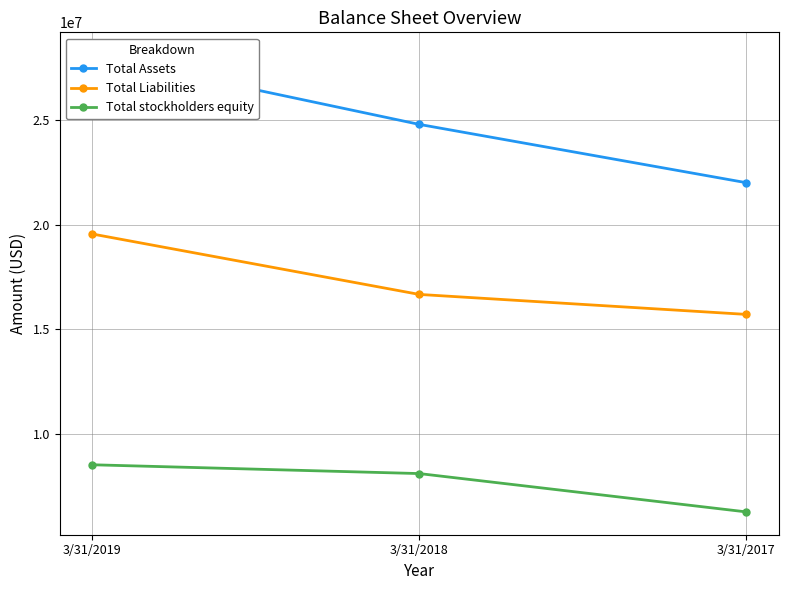

Rank the series by their maximum value, from lowest to highest.

Total stockholders equity, Total Liabilities, Total Assets